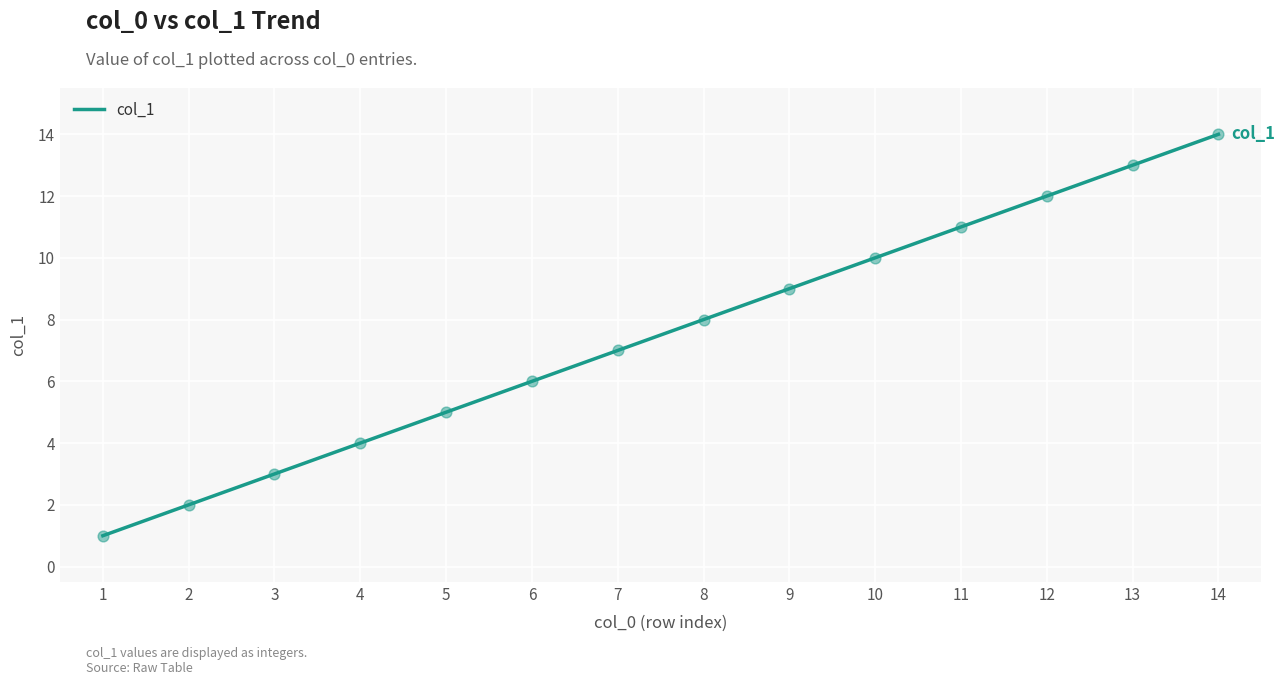

What is the difference between the maximum and minimum values?

13.0